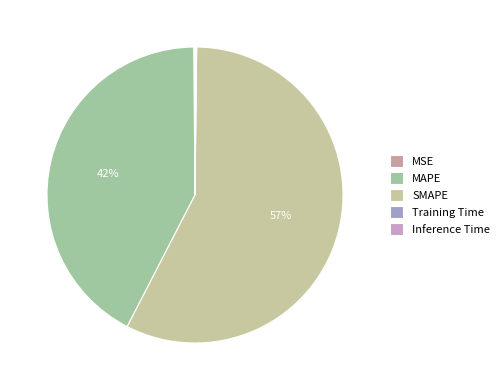

Rank the categories by value from highest to lowest.

SMAPE, MAPE, MSE, Inference Time, Training Time